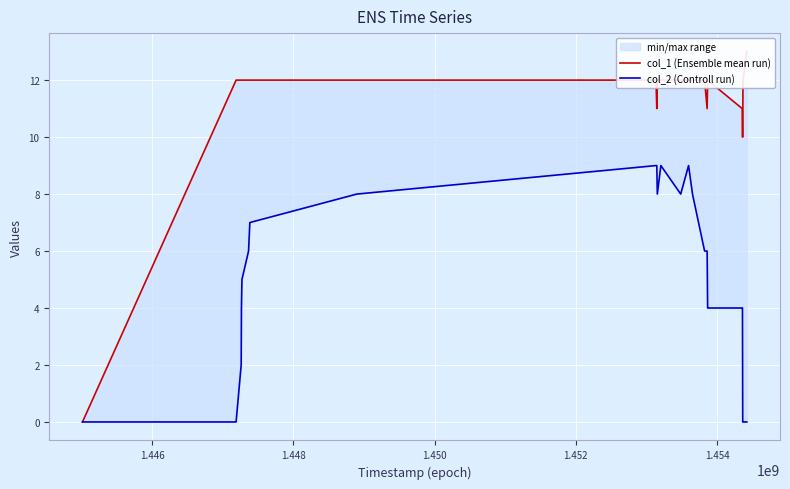

True or false: col_2 (Controll run) and col_1 (Ensemble mean run) cross at least once.

False